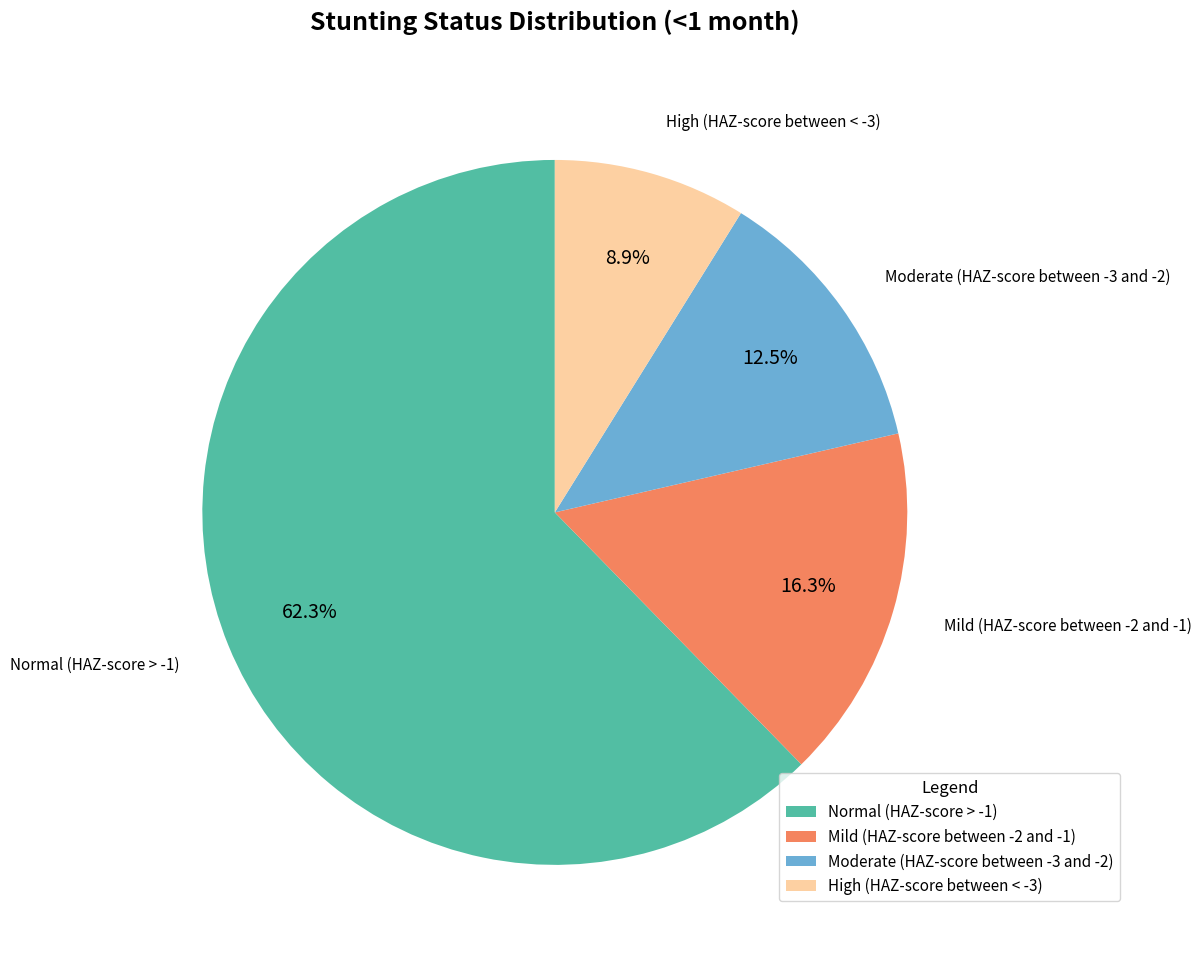

To the nearest percent, what is the difference between the High (HAZ-score between < -3) and Mild (HAZ-score between -2 and -1) slice percentages?

7%